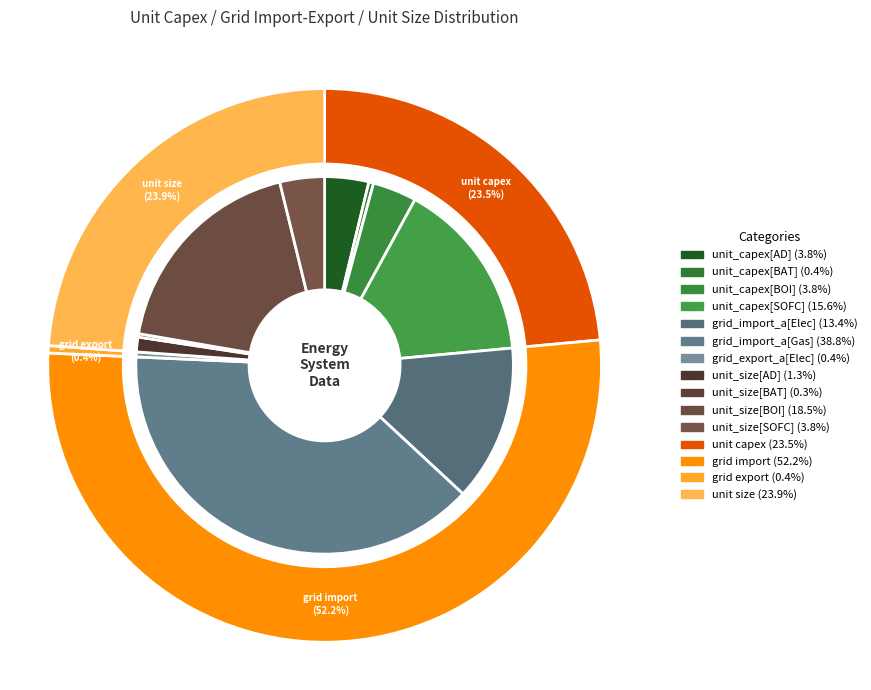

What is the change in value from unit_capex[BAT] to unit_capex[SOFC]?

+375.1